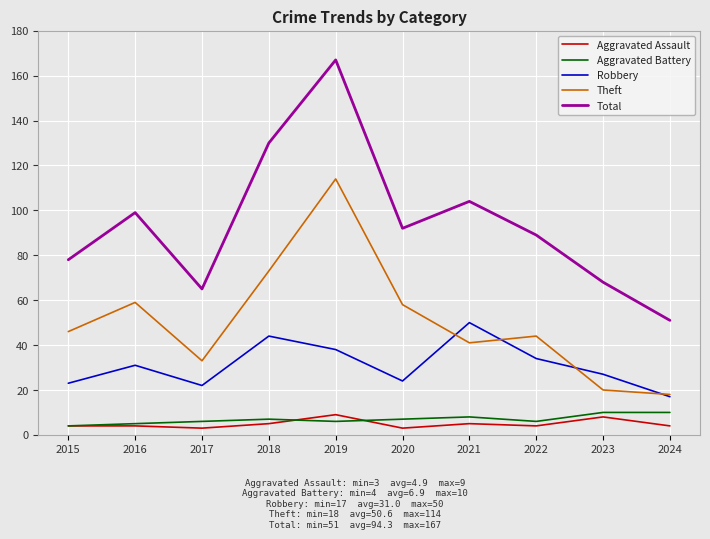

Does the chart have visible grid lines?

Yes